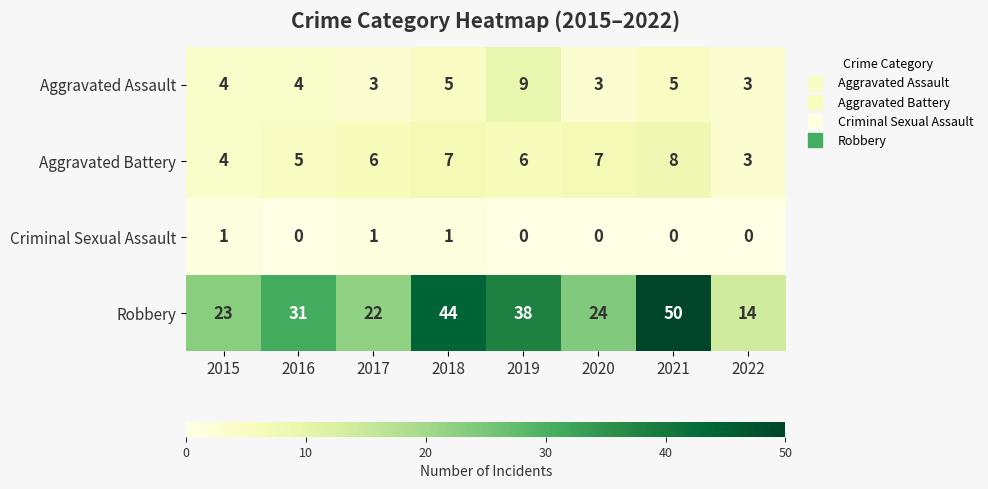

How many data points does each series have?

8